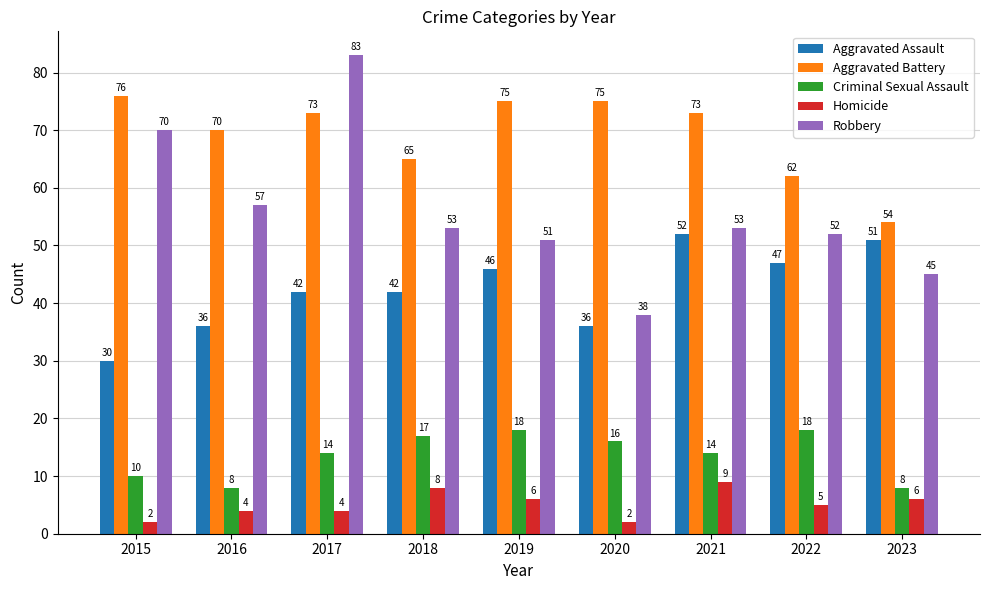

Rank the series at 2020 from highest to lowest value.

Aggravated Battery, Robbery, Aggravated Assault, Criminal Sexual Assault, Homicide